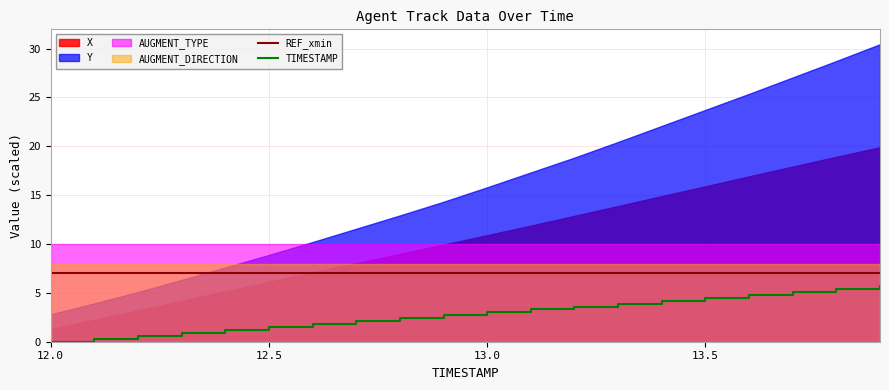

True or false: TIMESTAMP and REF_xmin cross at least once.

False